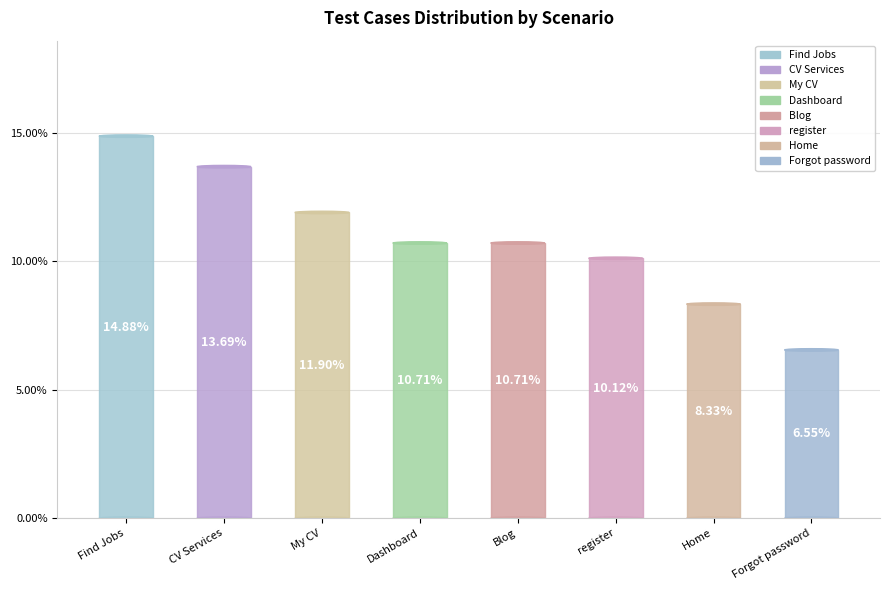

How much of the chart is everything except Dashboard?

89.3%